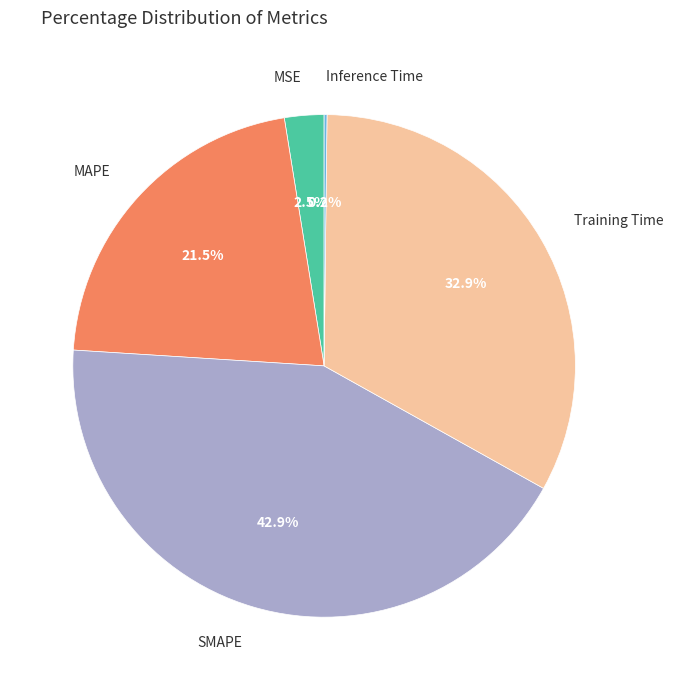

To the nearest percent, what is the combined percentage of MAPE and SMAPE?

64%